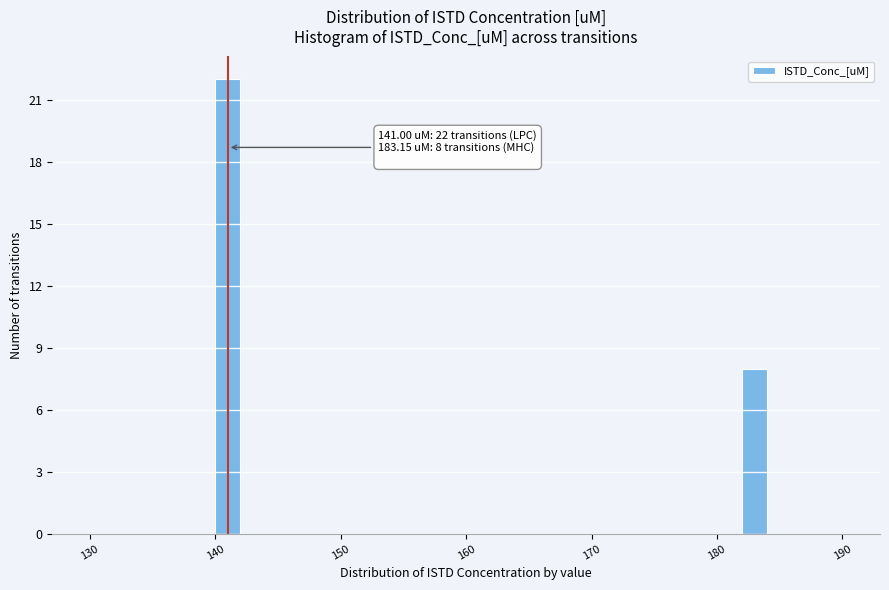

Read against the x-axis, roughly where is the centre of the tallest bar?

141